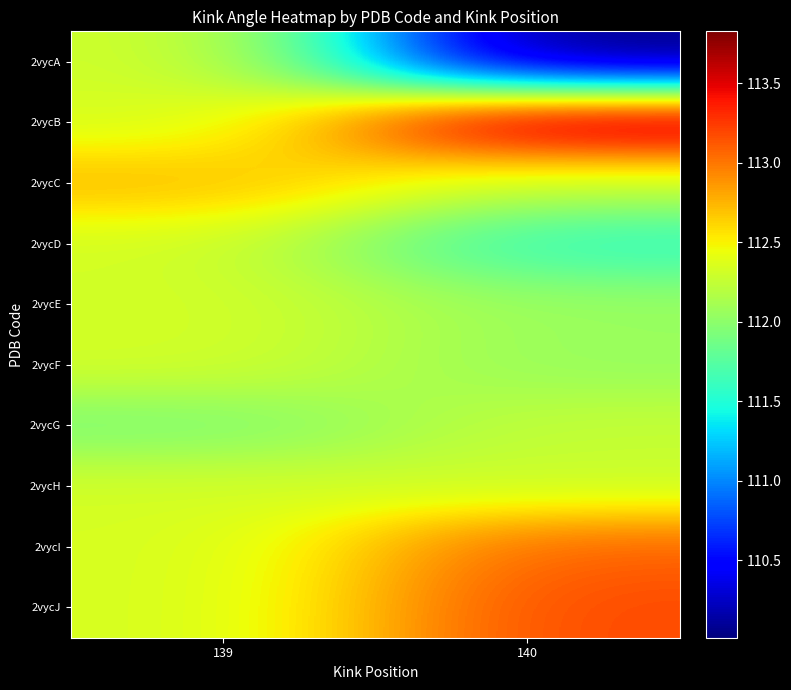

At 140, list the series in order from smallest to largest.

2vycA, 2vycD, 2vycF, 2vycE, 2vycC, 2vycG, 2vycH, 2vycI, 2vycJ, 2vycB